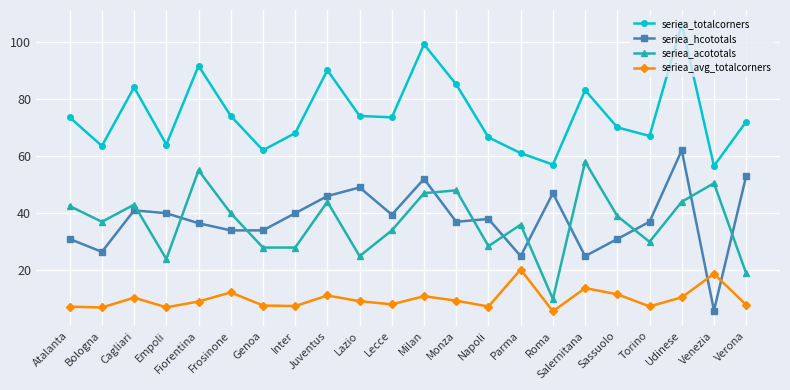

What value does the seriea_totalcorners series have at Inter?

68.0